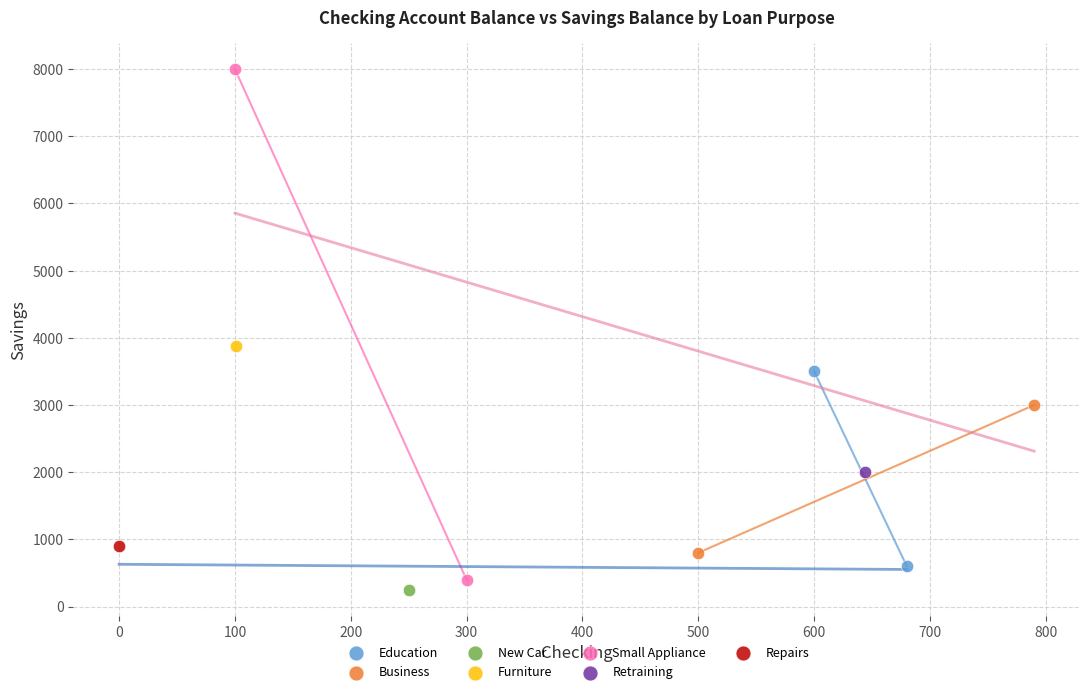

Which series contains the lowest Y value?

New Car